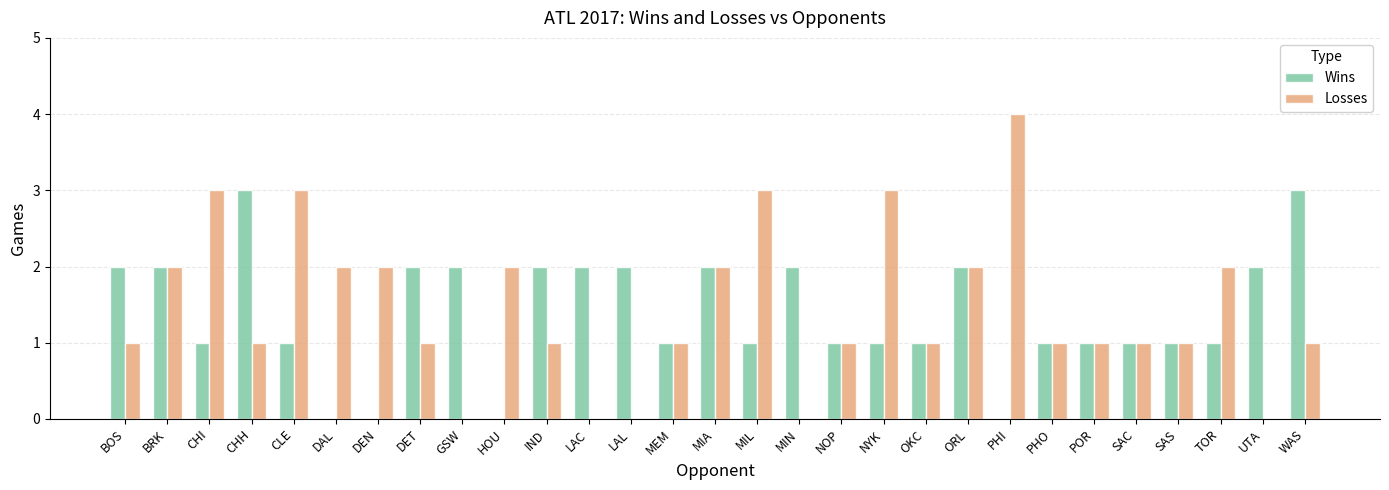

What is the greatest value displayed?

4